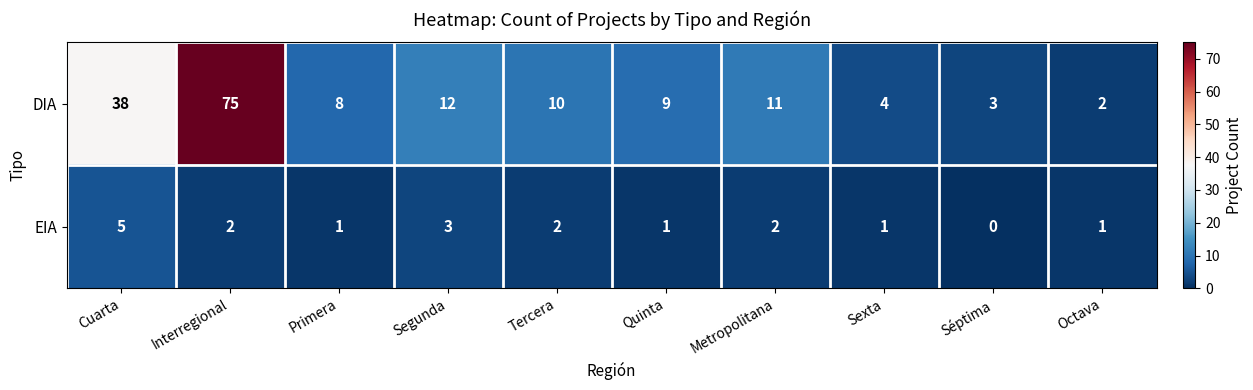

True or false: DIA has a value of 2 at Primera.

False